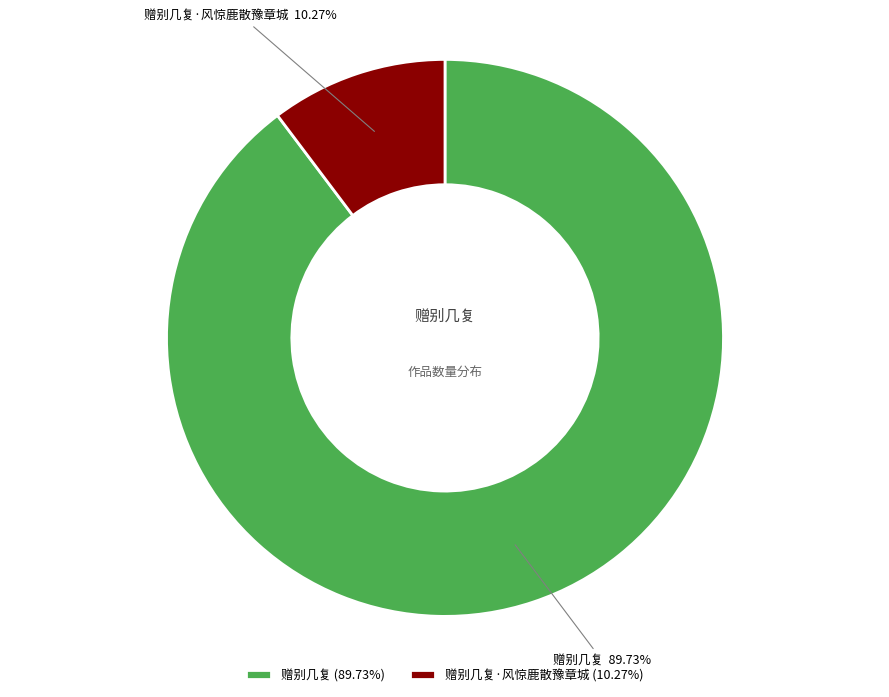

What is the smallest slice in the pie chart?

赠别几复·风惊鹿散豫章城